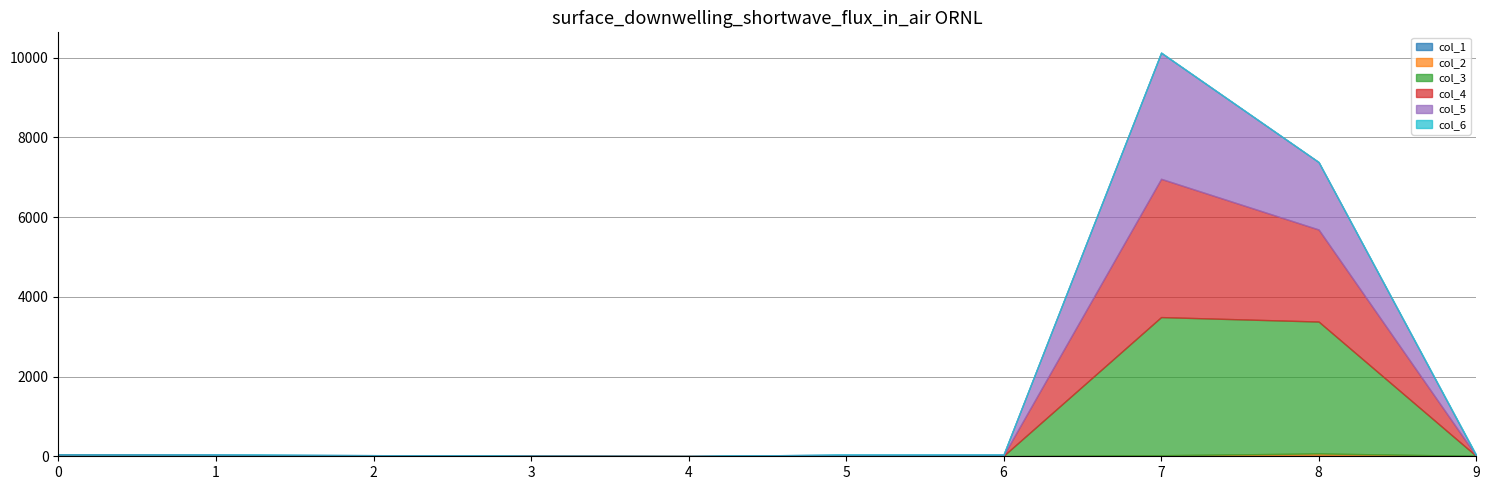

How many times do col_5 and col_1 cross each other?

3